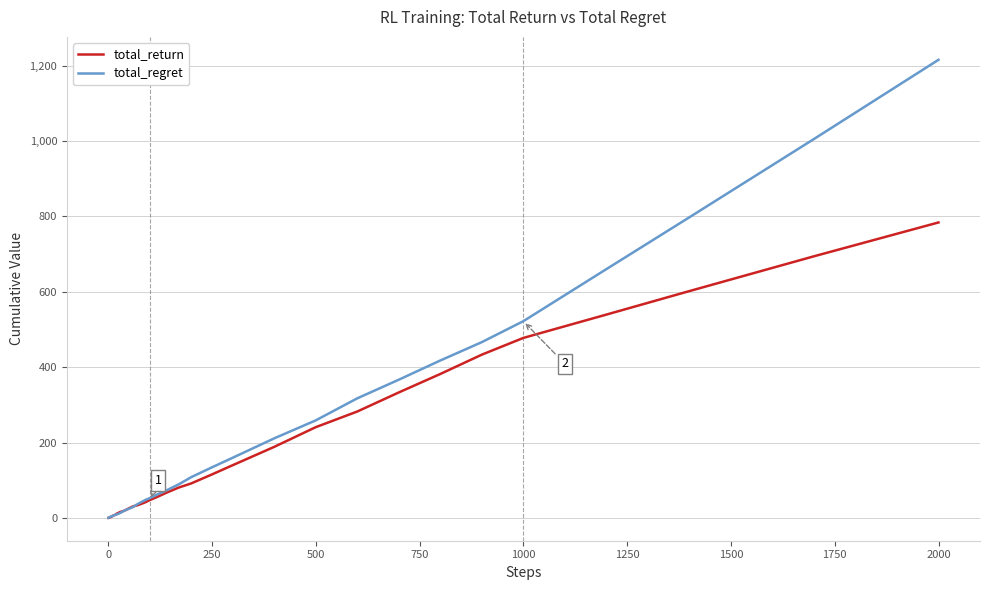

What is the difference between the second highest and second lowest values in the total_regret series?

1004.4